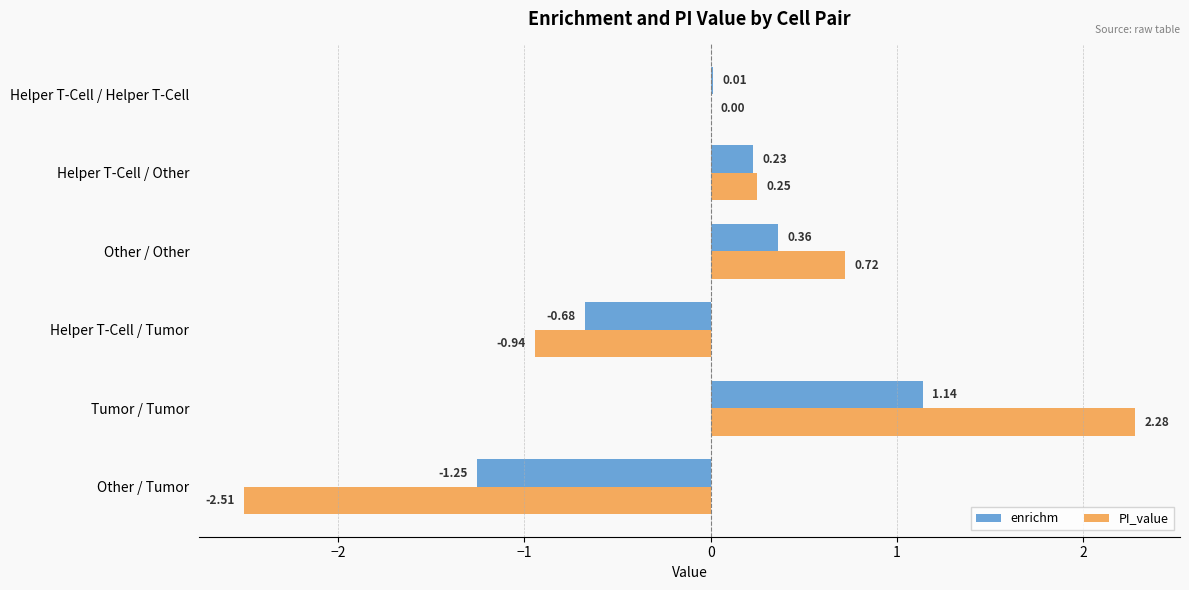

How many data points does each series have?

6